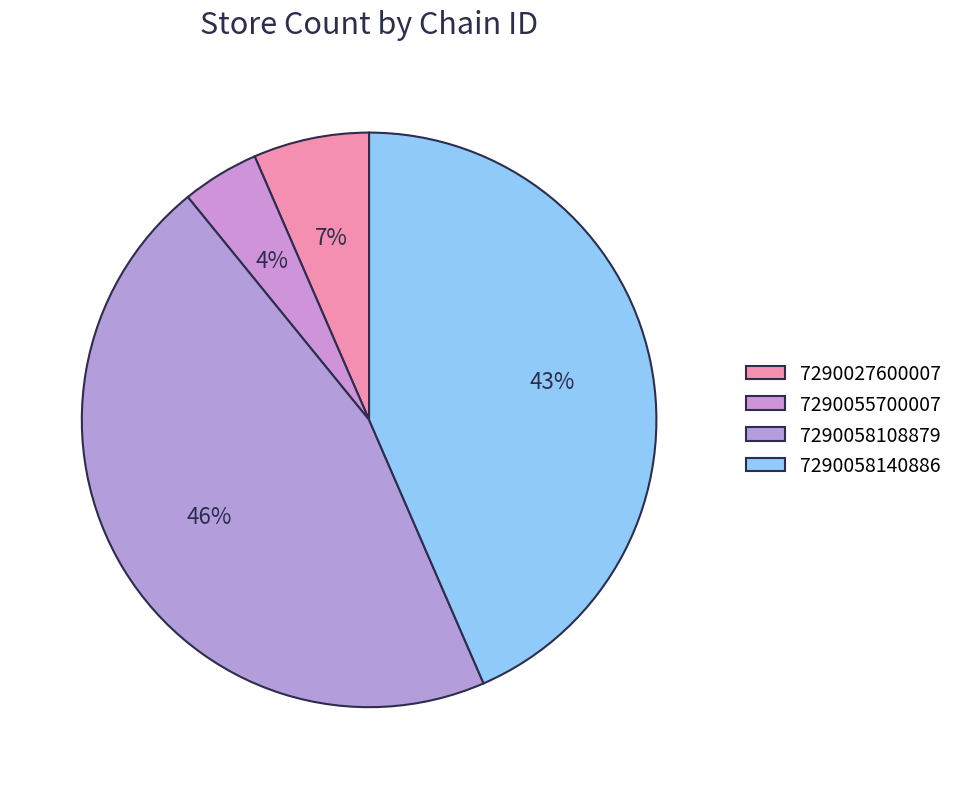

Is the sum of 7290058108879 and 7290055700007 greater than half?

No